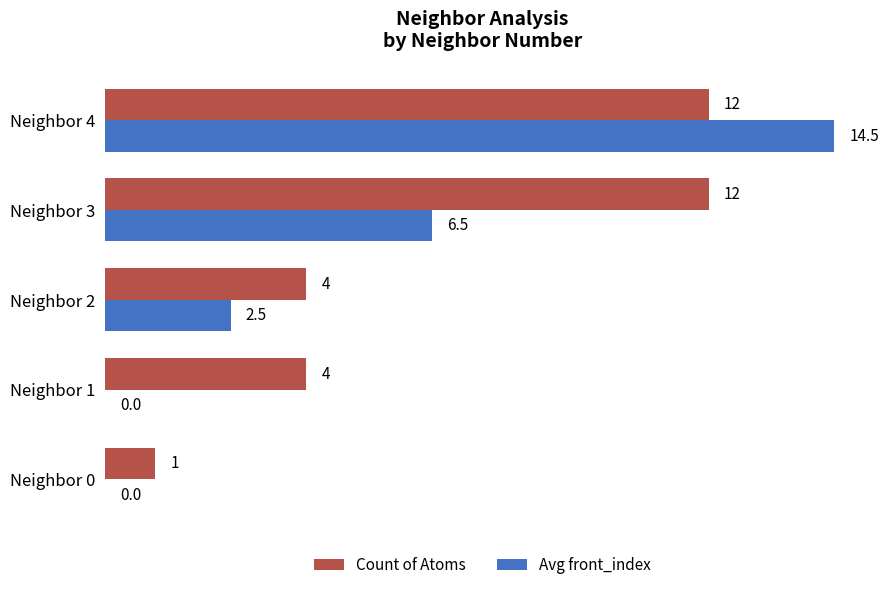

True or false: Count of Atoms has a value of 12.0 at Neighbor 4.

True